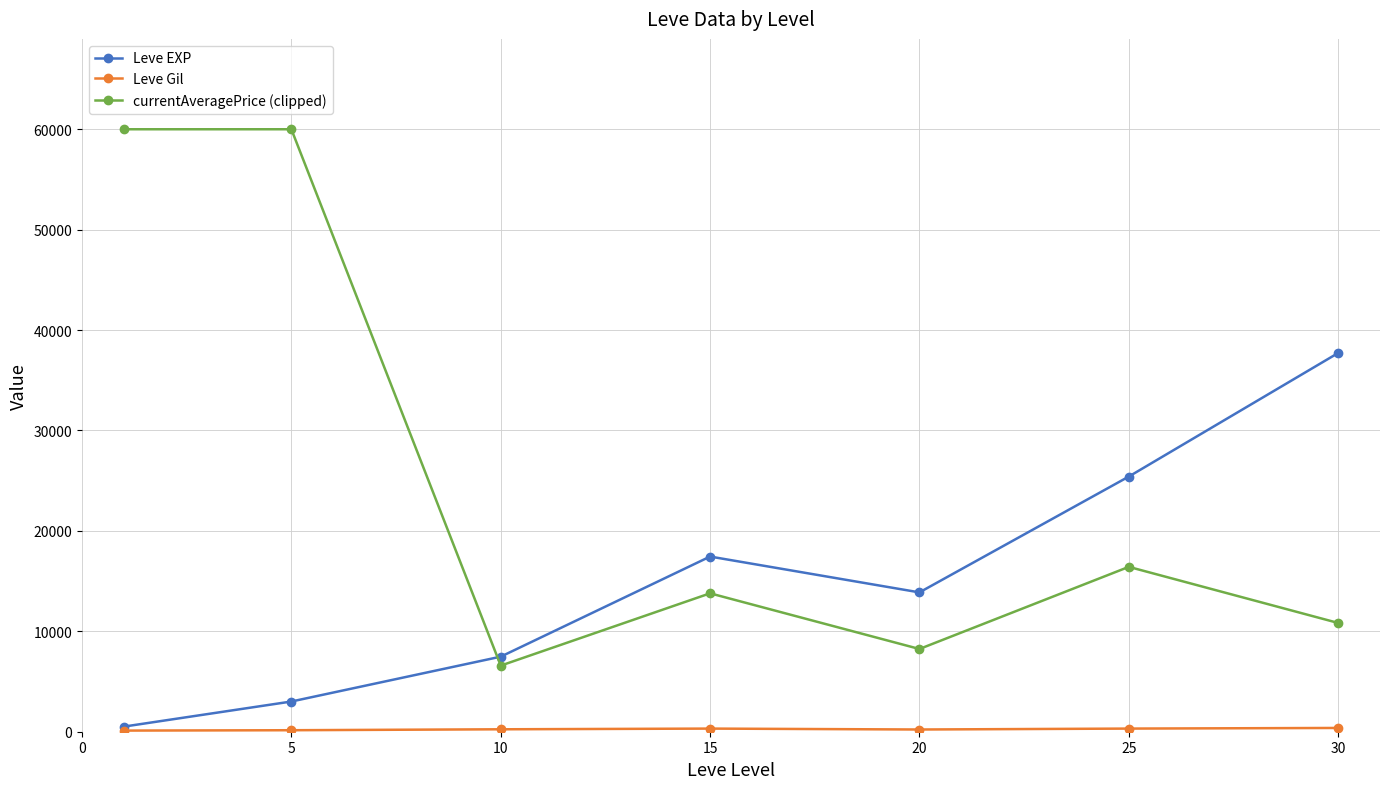

True or false: Leve EXP and currentAveragePrice (clipped) cross at least once.

True